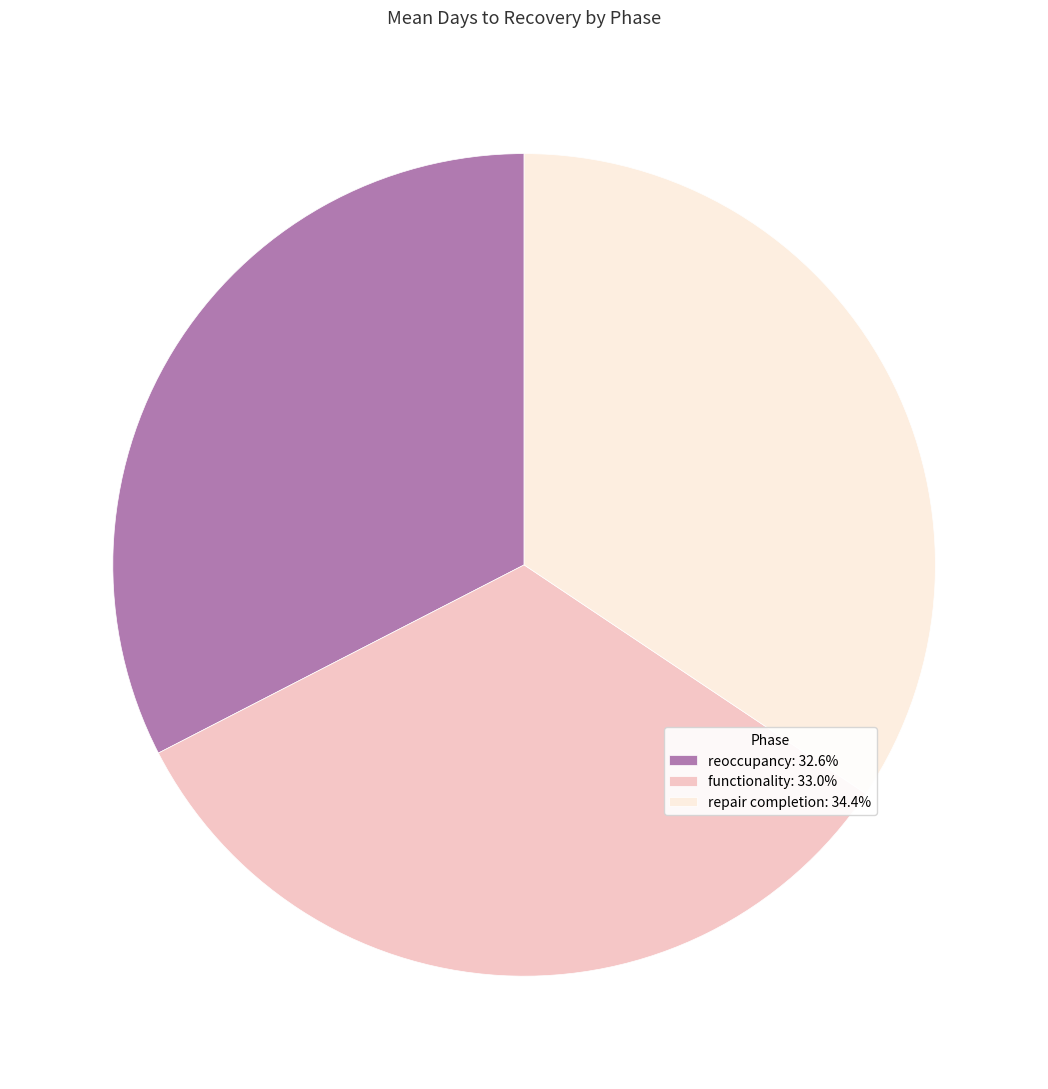

The repair completion slice represents 25% of the pie. True or false?

False